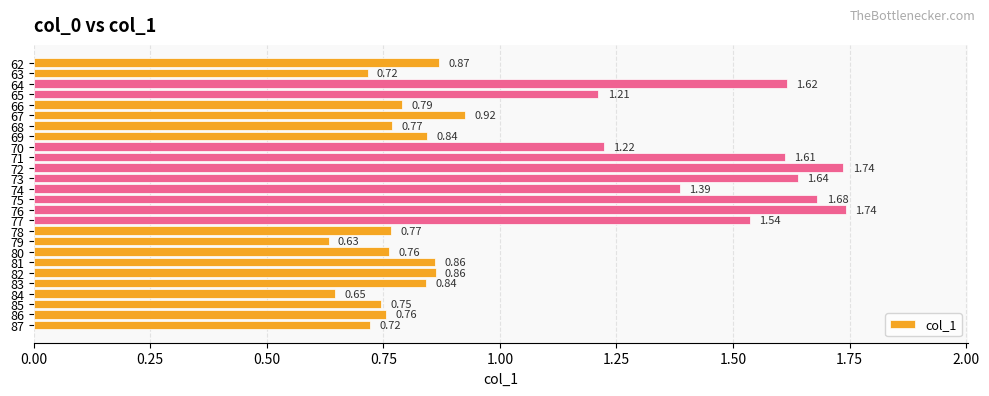

What is the difference between the maximum and minimum values?

1.1